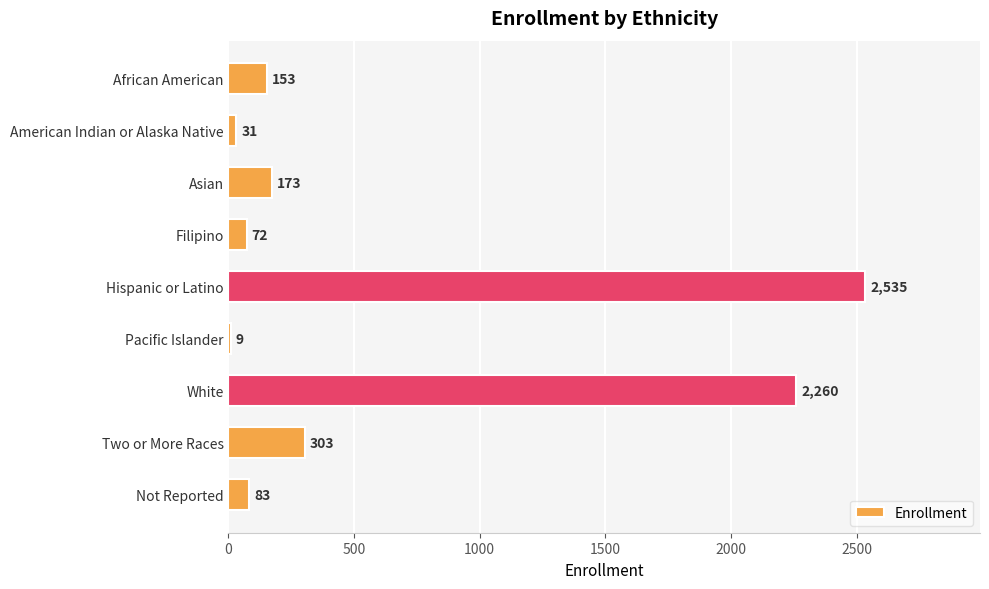

What is the difference between the second highest and minimum values?

2251